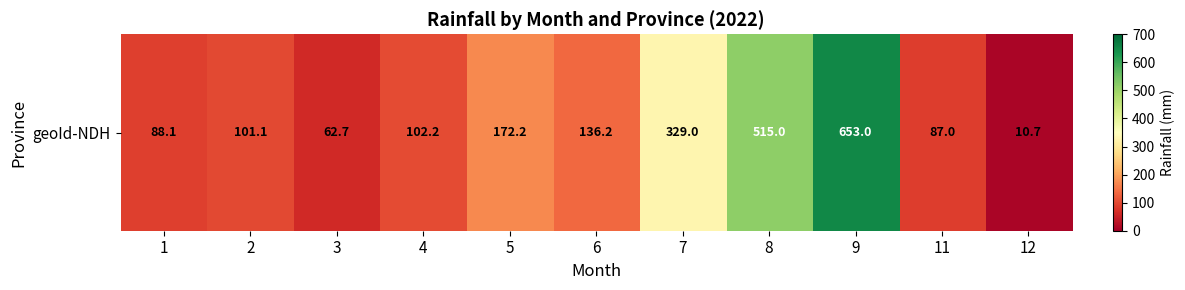

Rank the categories by value from lowest to highest.

12, 3, 11, 1, 2, 4, 6, 5, 7, 8, 9